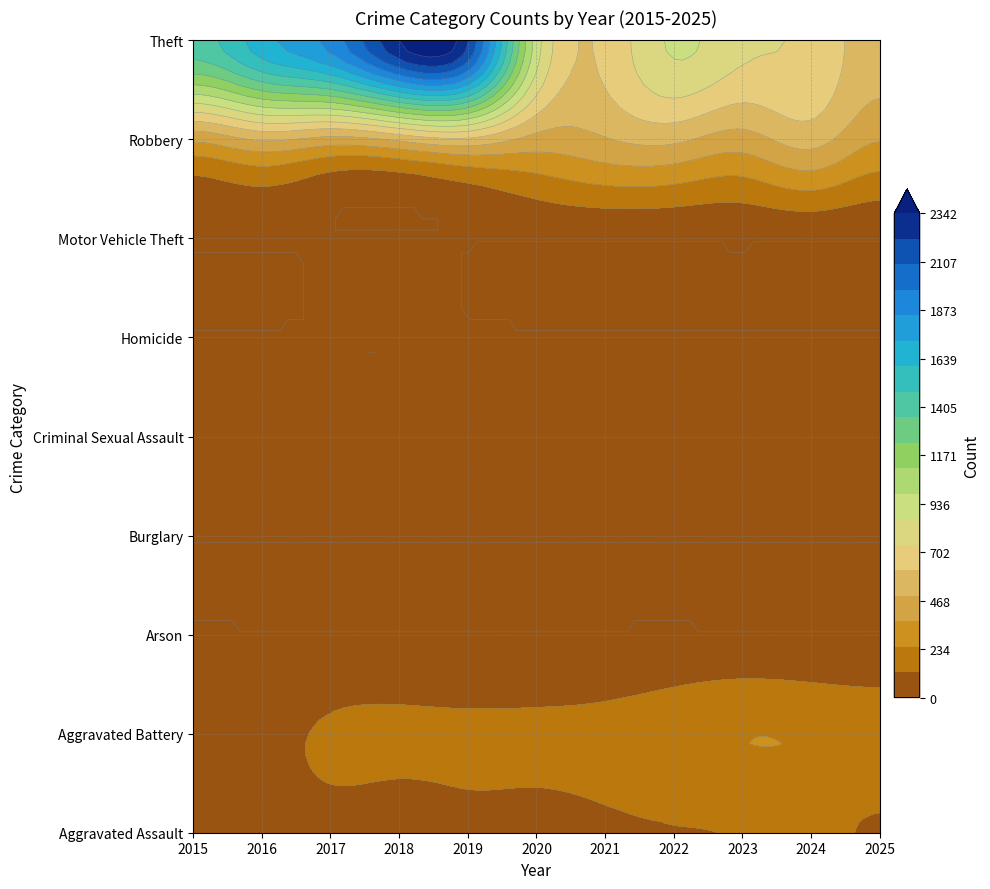

What is the sum of all Motor Vehicle Theft values?

27